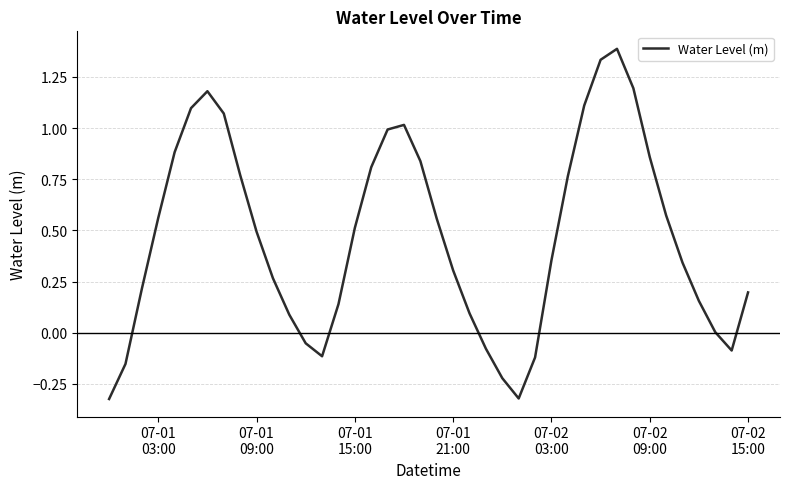

What is the maximum value shown in the chart?

1.4